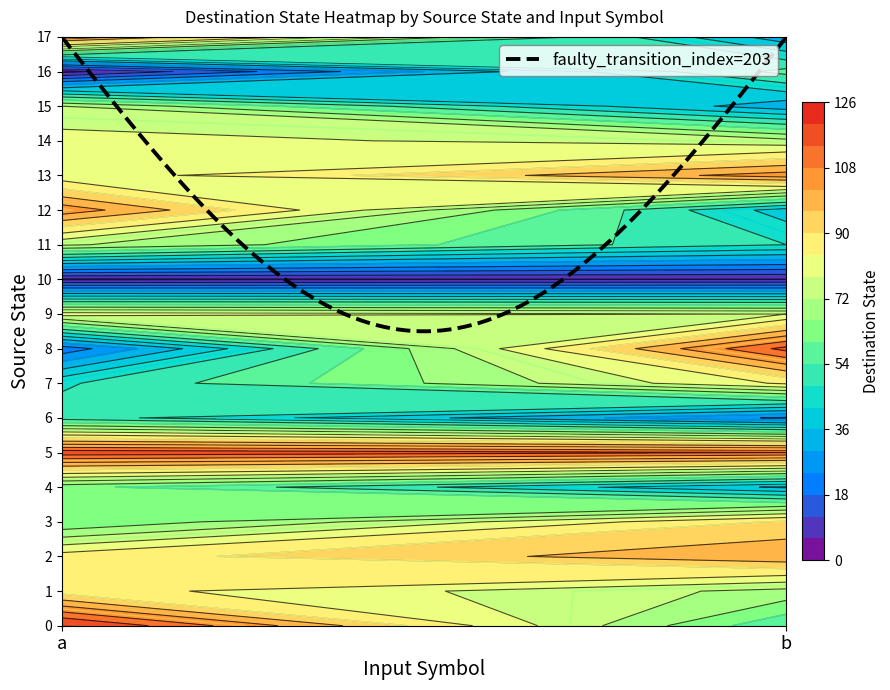

Which series has the widest spread of values?

8